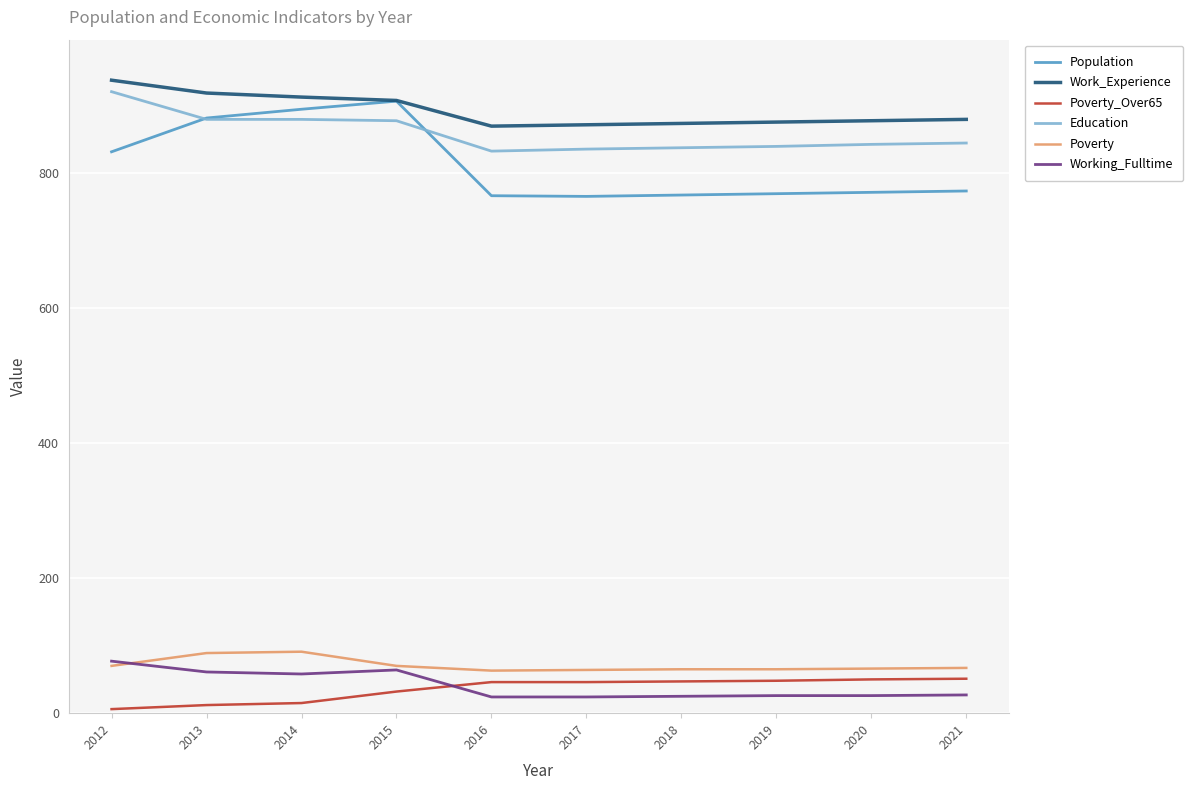

The Education series shows 440 at 2017. True or false?

False